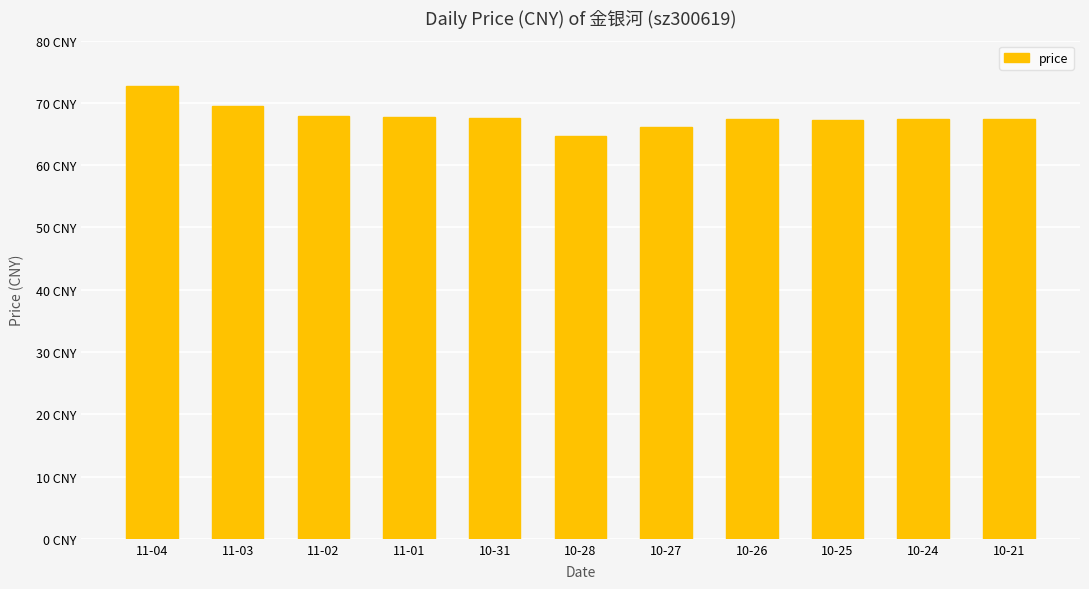

What is the change in value from 10-27 to 10-25?

+1.1